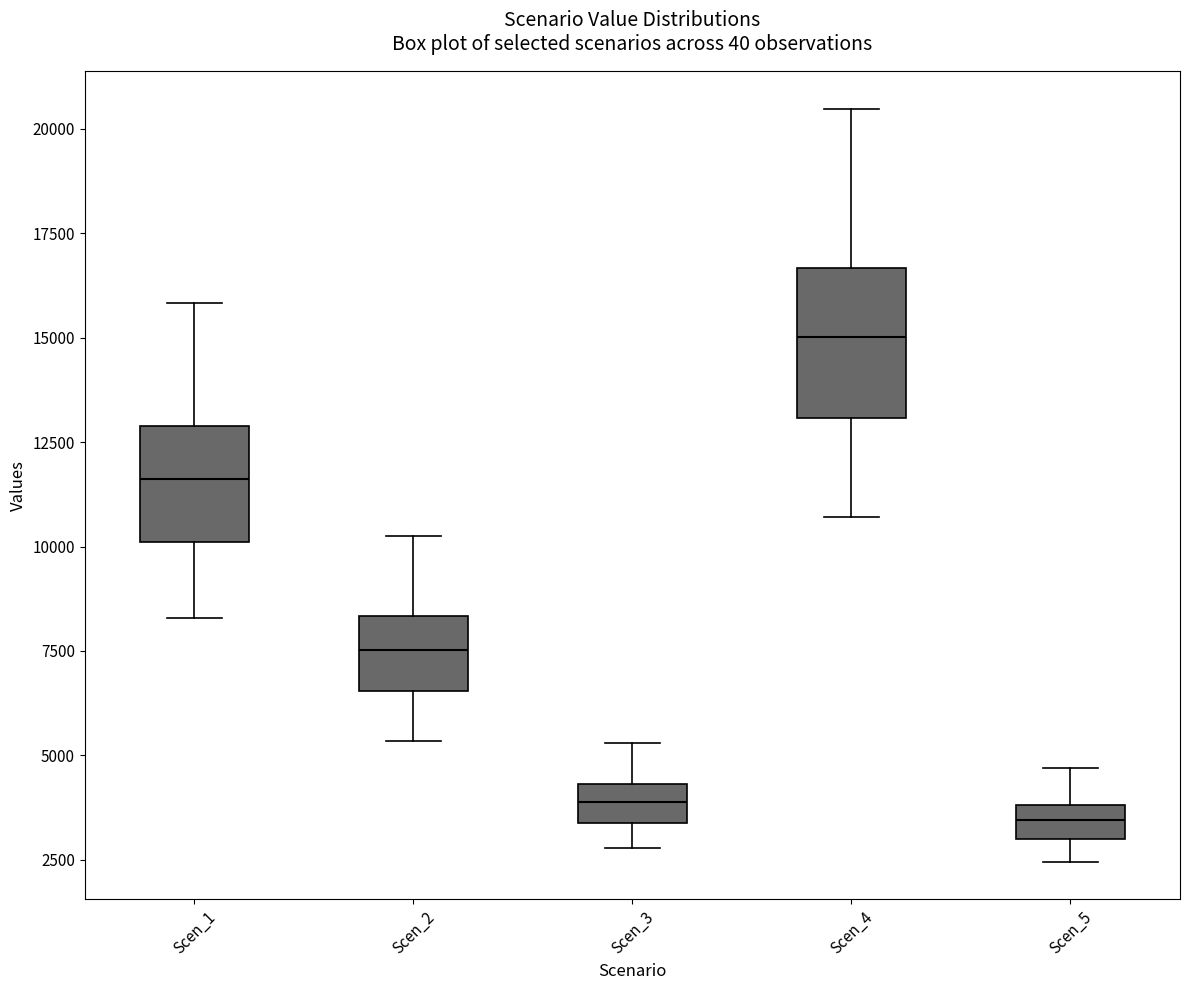

Where is the upper edge of the box for Scen_2 on the y-axis? The values are not printed on the chart, so give them approximately, as read against the axis.

8500